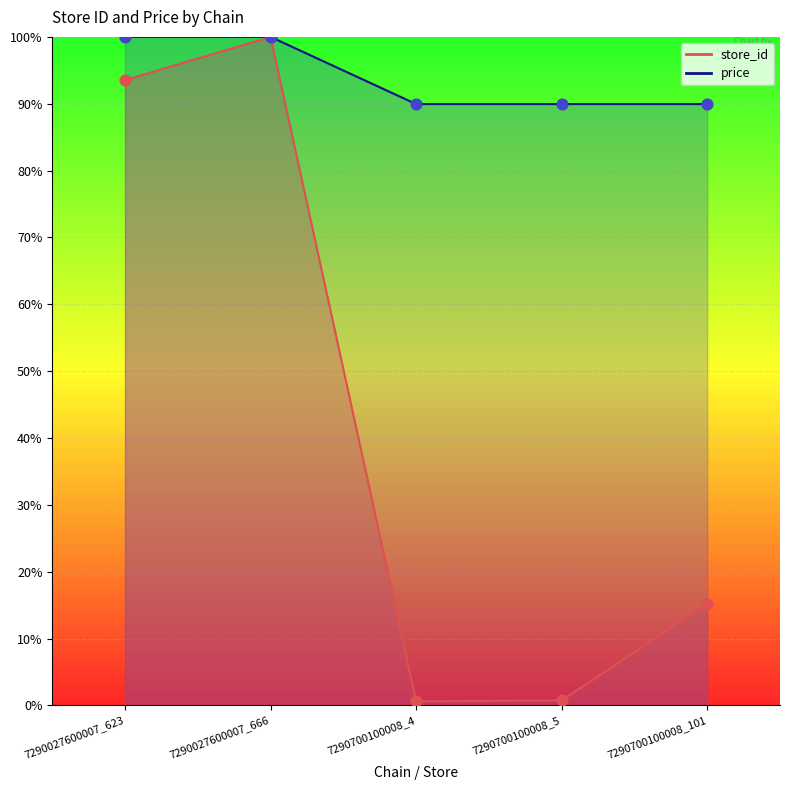

Which series has the largest total across all categories?

price